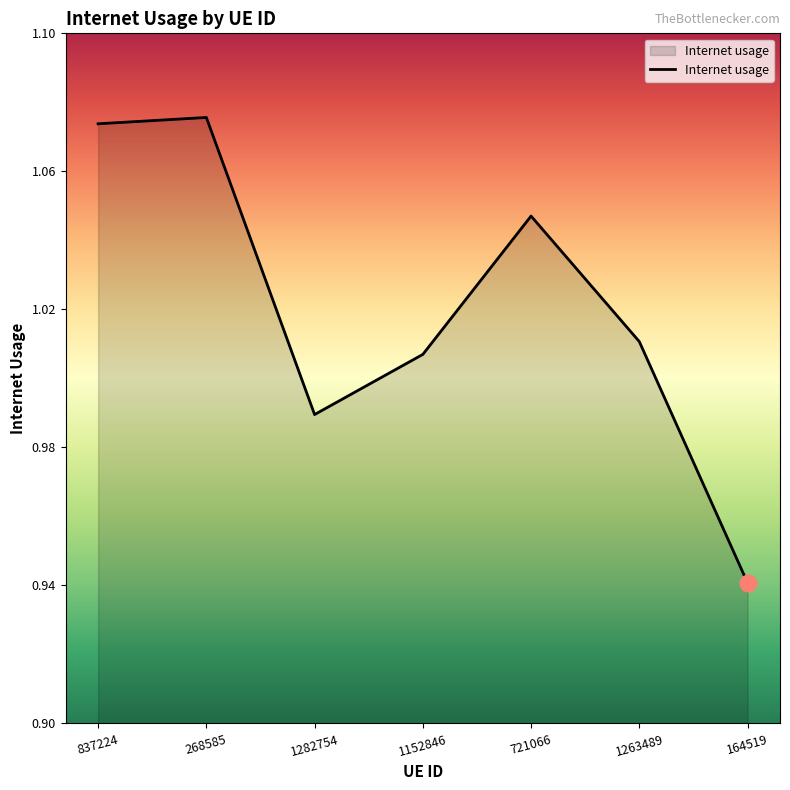

True or false: the data has more than 1 interior local peaks.

True